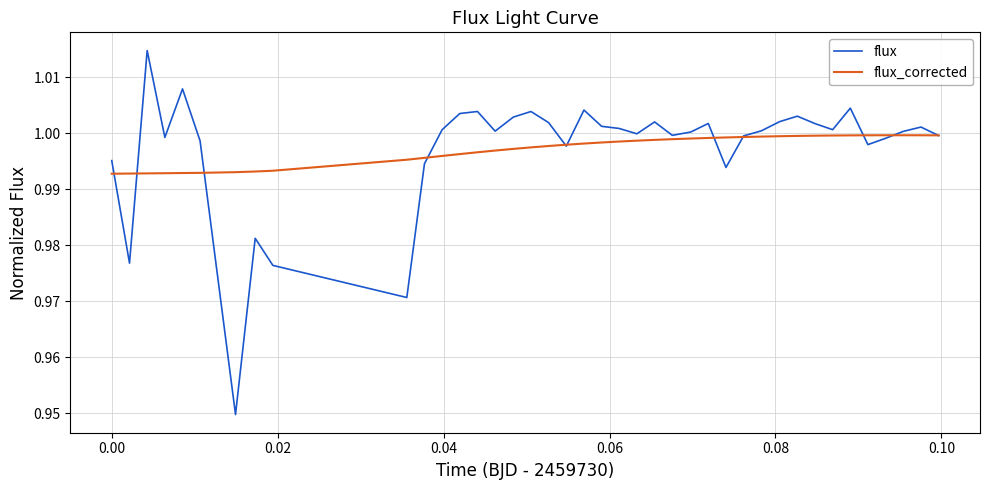

Rank the series by their maximum value, from highest to lowest.

flux, flux_corrected